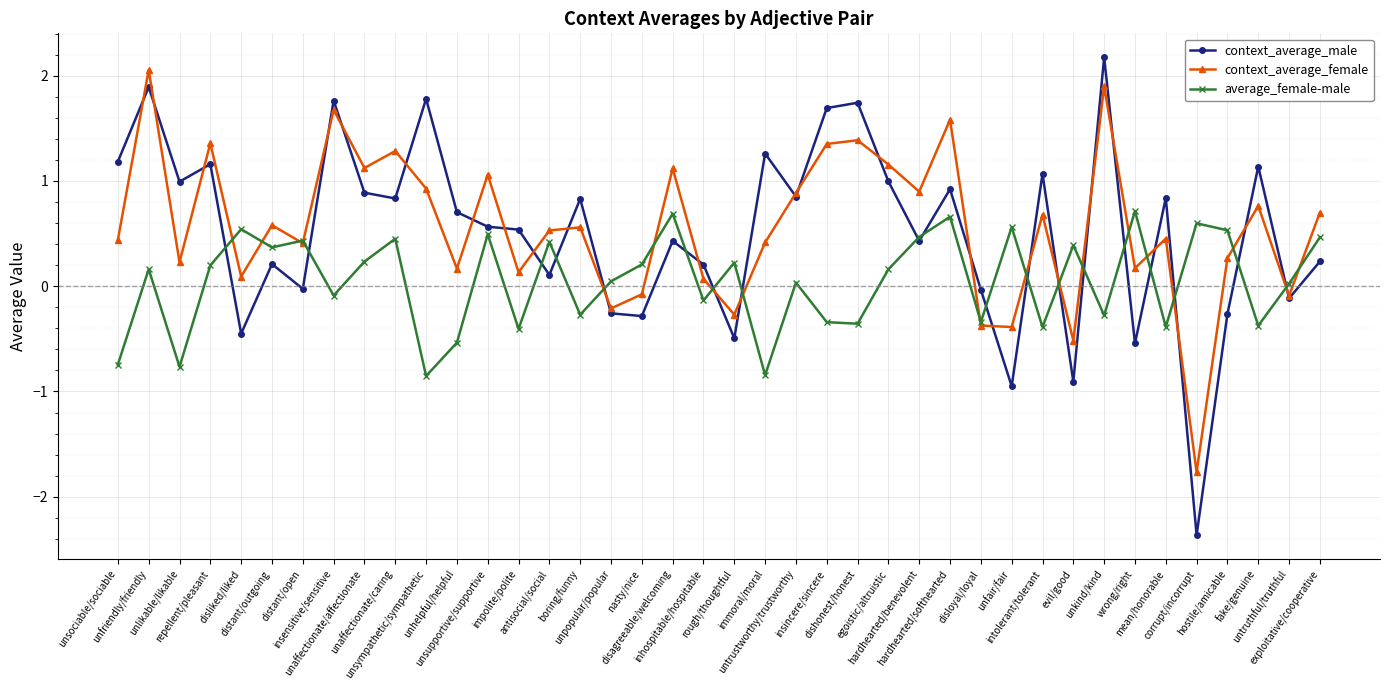

Between which two adjacent categories do context_average_female and context_average_male first intersect?

unsociable/sociable and unfriendly/friendly